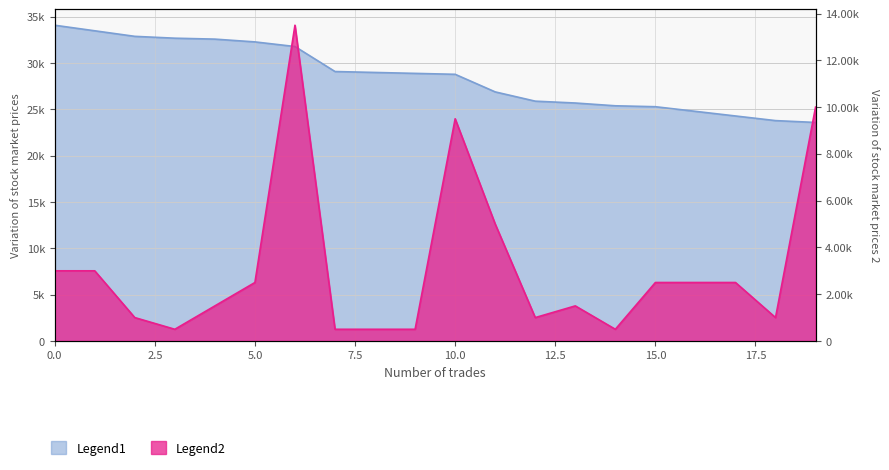

True or false: Volume has a value of 40907 at 10.

False